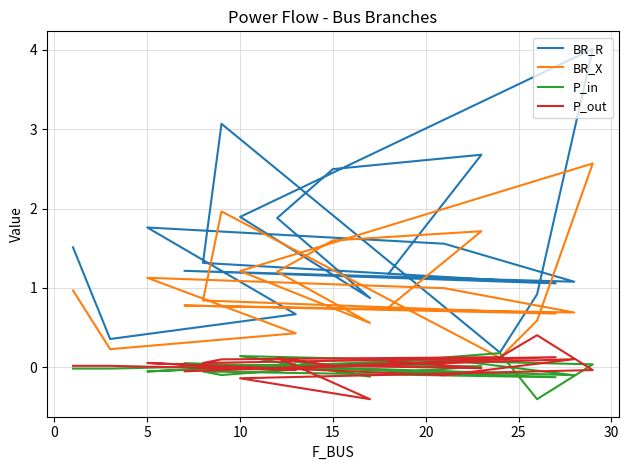

How many values in P_in are below zero?

10